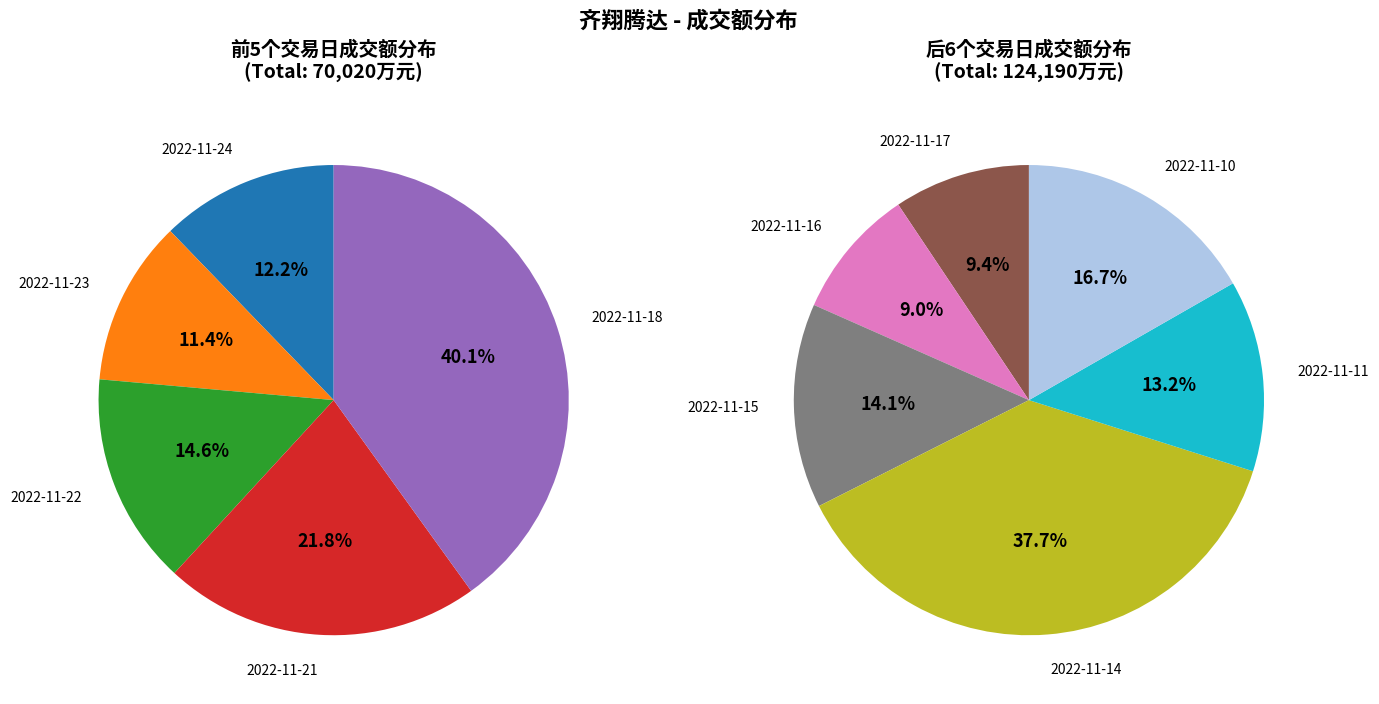

Approximately how many times larger is the value at 2022-11-11 compared to 2022-11-23?

2.1